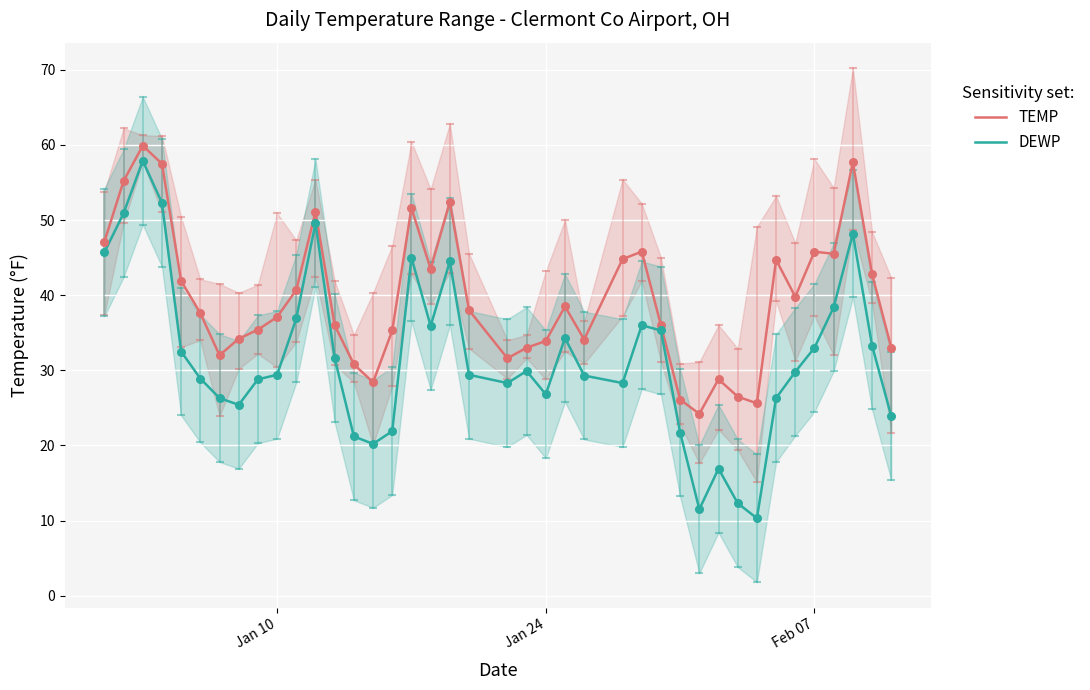

At how many categories does at least one series exceed 11?

40